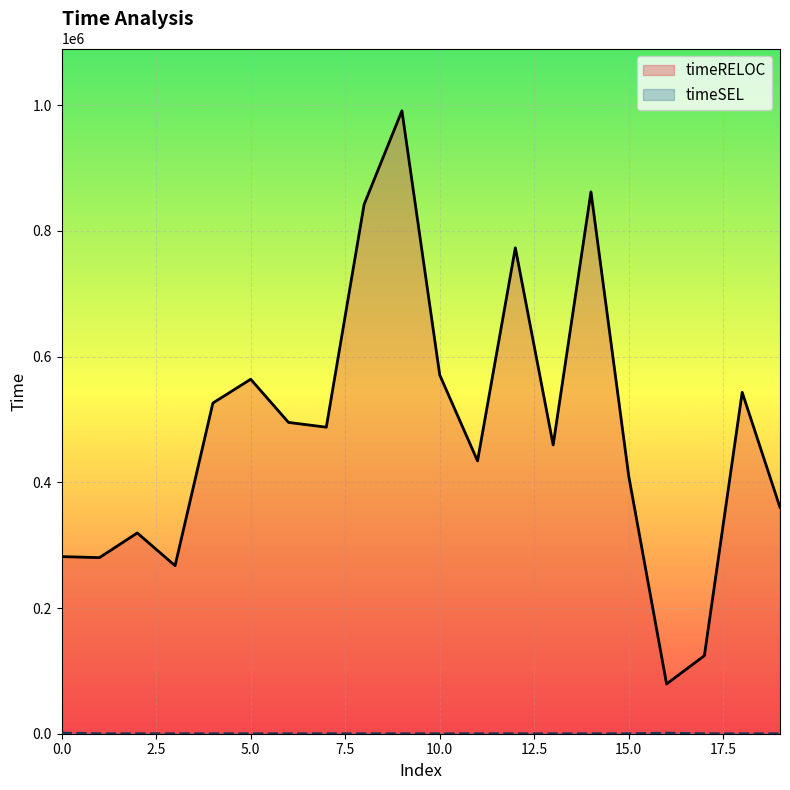

List the series in order of their overall mean, highest first.

timeRELOC, timeSEL